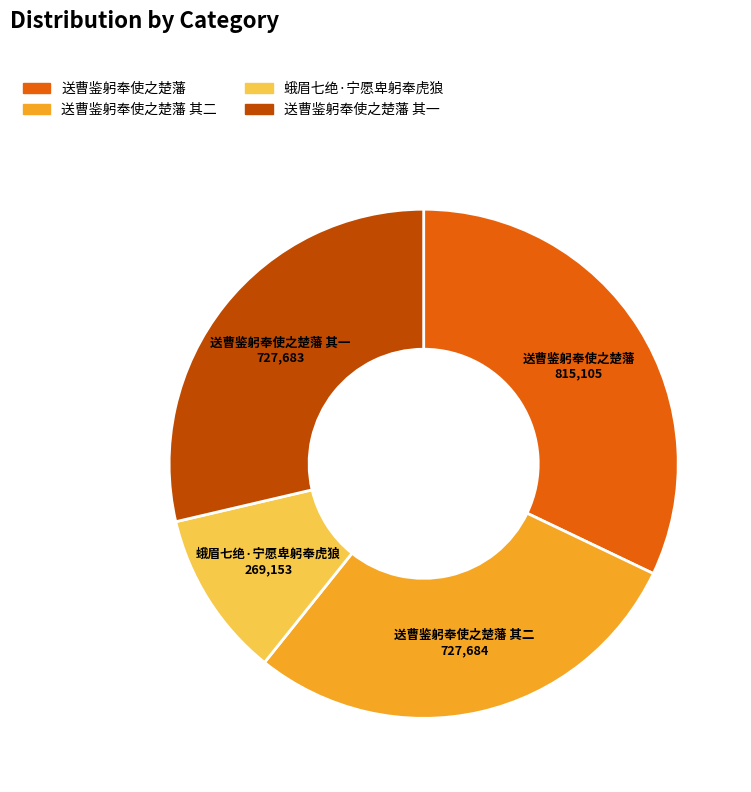

Is there any slice that represents more than half of the pie?

No